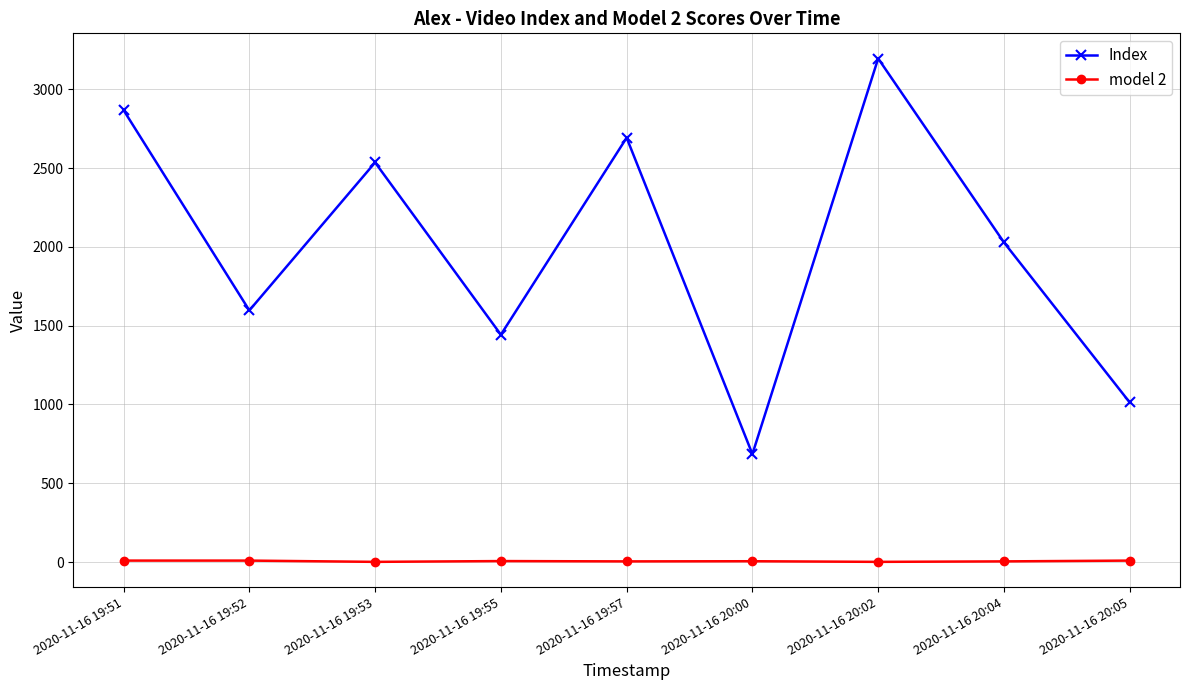

The value of Index at 2020-11-16 20:02 is 3196. True or false?

True